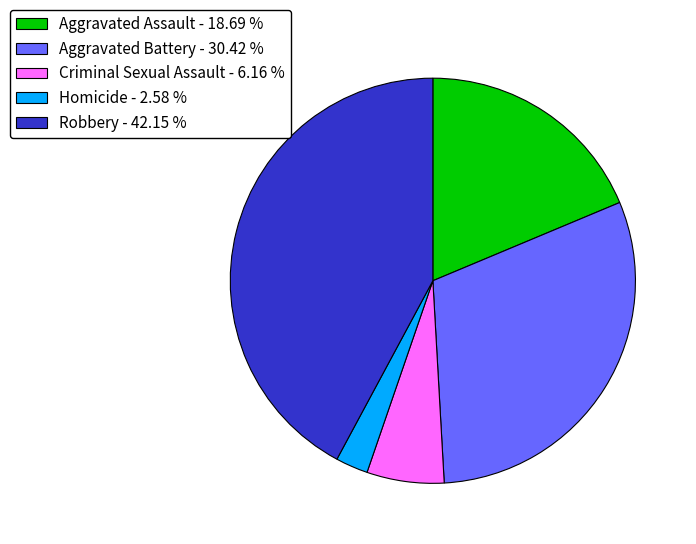

Is it true that Robbery is 31% of the pie?

False